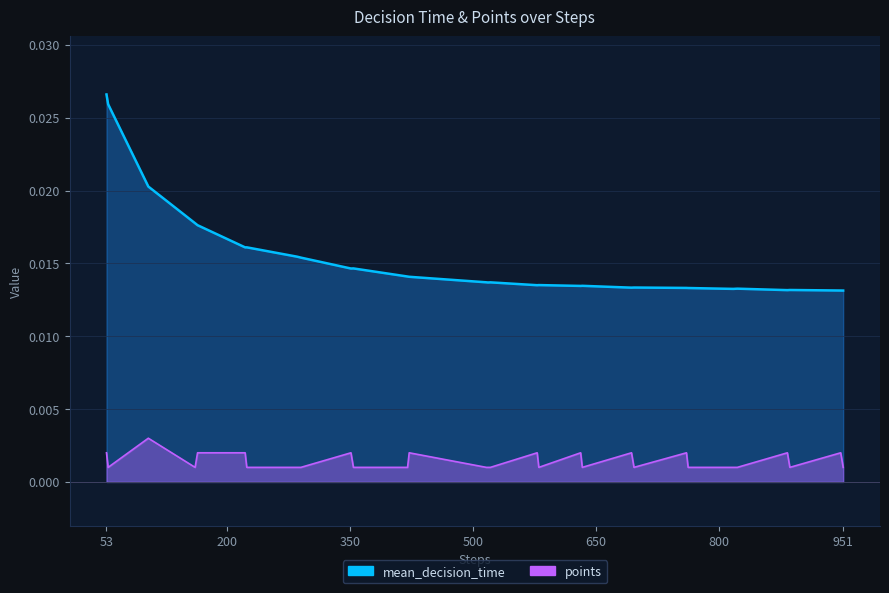

Rank the series by their average value, from lowest to highest.

points, mean_decision_time